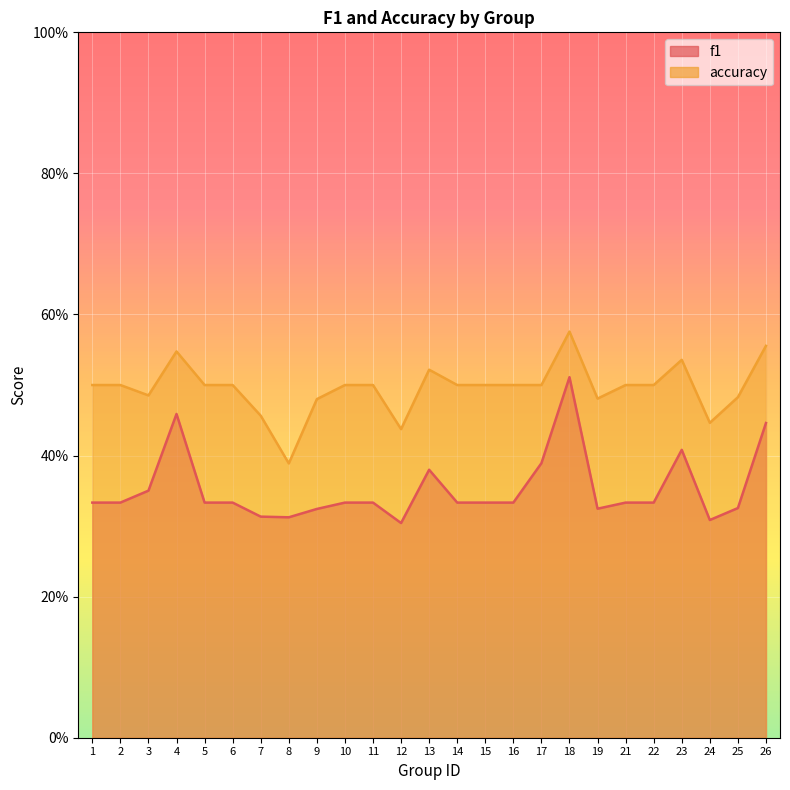

Which has a higher value, 10 or 7?

10